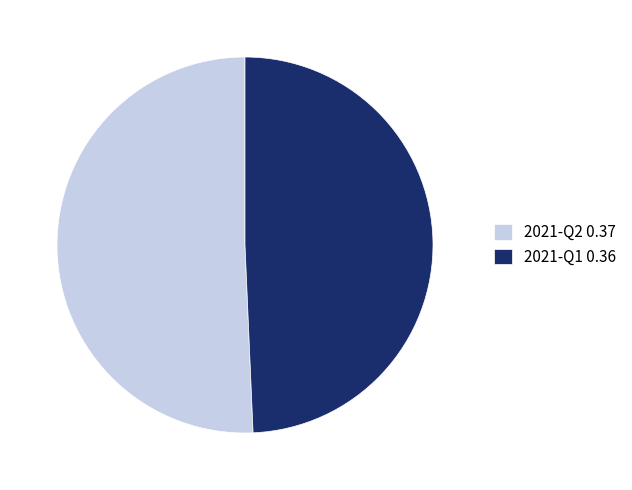

How many segments does this pie chart have?

2